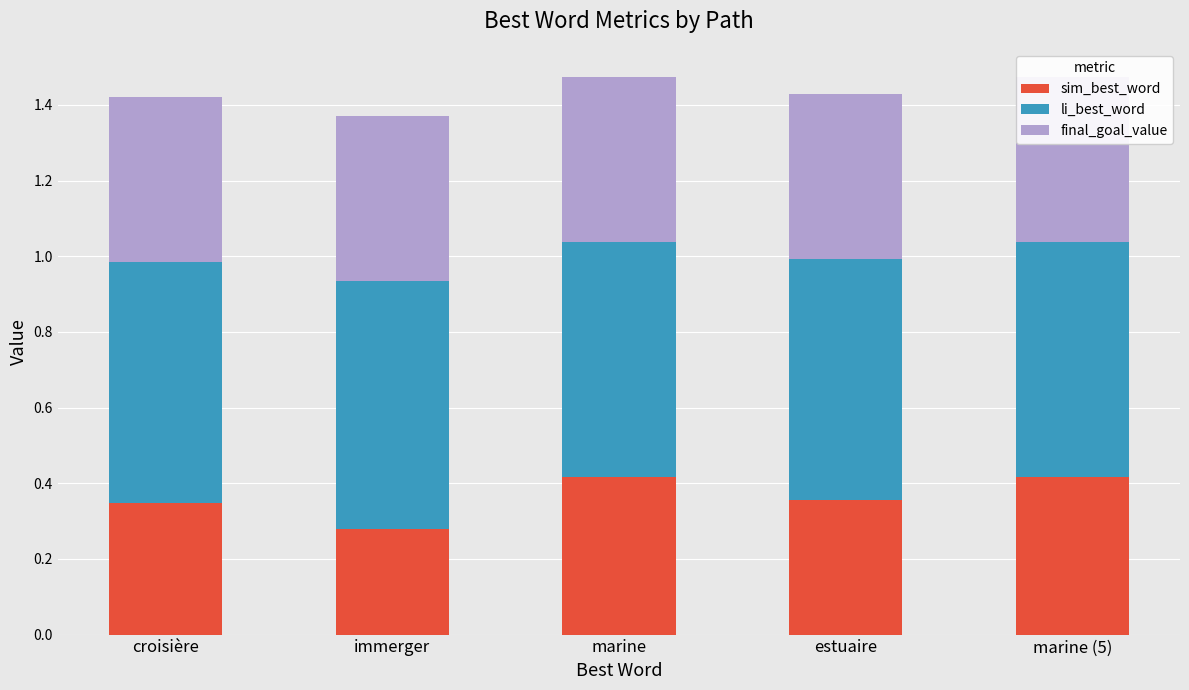

Which series changed the most between croisière and immerger?

sim_best_word